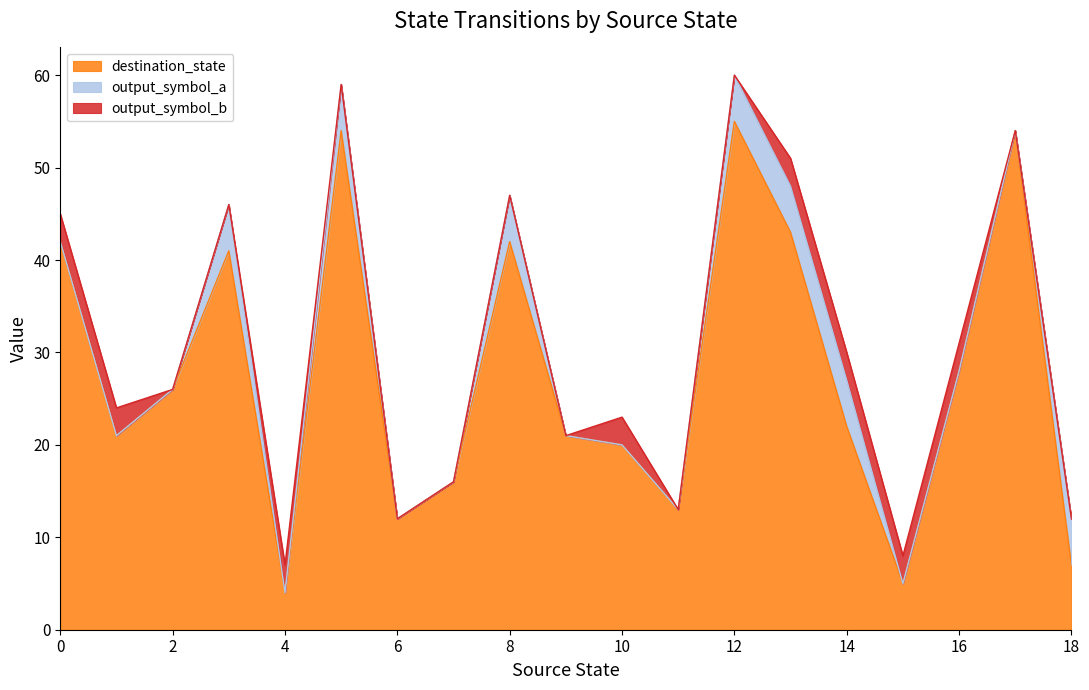

The value of destination_state at 10 is 13. True or false?

False